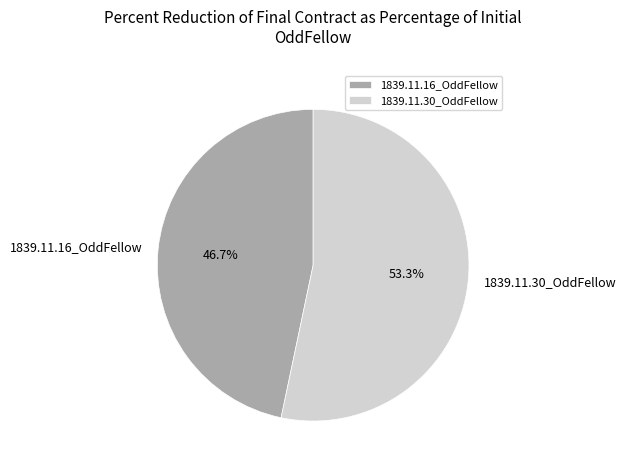

To the nearest percent, what portion does 1839.11.16_OddFellow represent?

47%